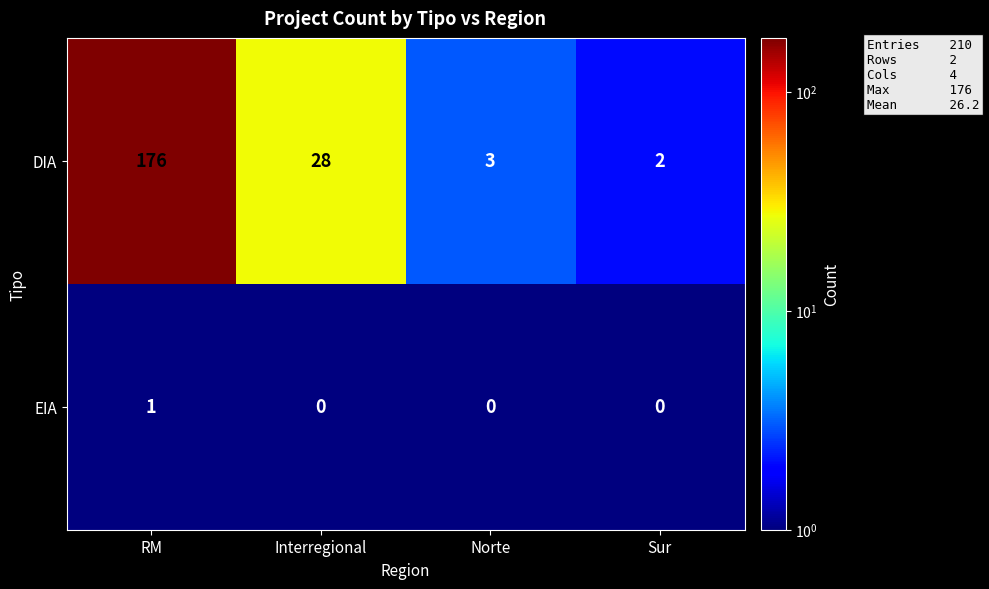

At which label does DIA first exceed 28?

RM